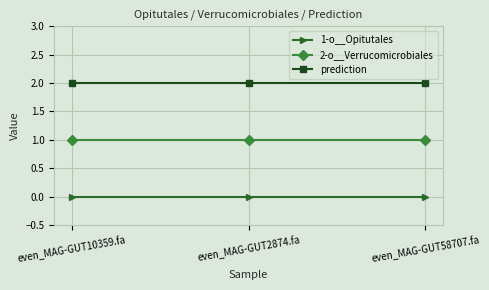

Is the value of 2-o__Verrucomicrobiales at even_MAG-GUT2874.fa greater than the value of 1-o__Opitutales at even_MAG-GUT58707.fa?

Yes